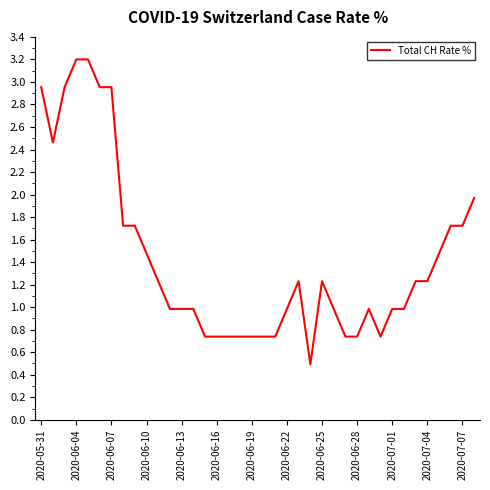

What is the difference between the maximum and minimum values?

2.7